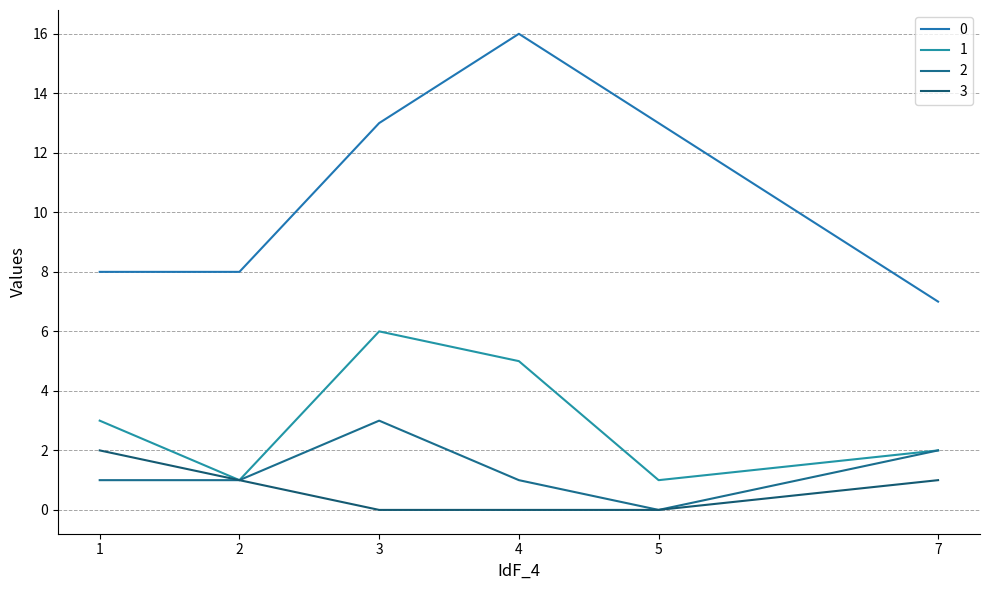

At which label is 3 closest to 1?

2